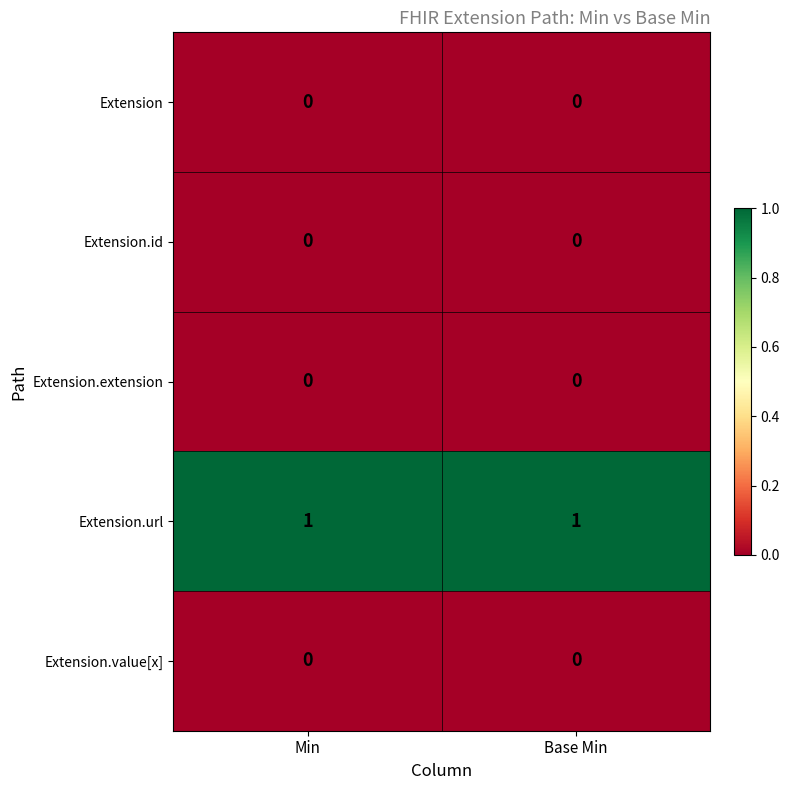

Reading left to right, what are all the values shown in this chart?

Extension: Min=0	Base Min=0
Extension.id: Min=0	Base Min=0
Extension.extension: Min=0	Base Min=0
Extension.url: Min=1	Base Min=1
Extension.value[x]: Min=0	Base Min=0